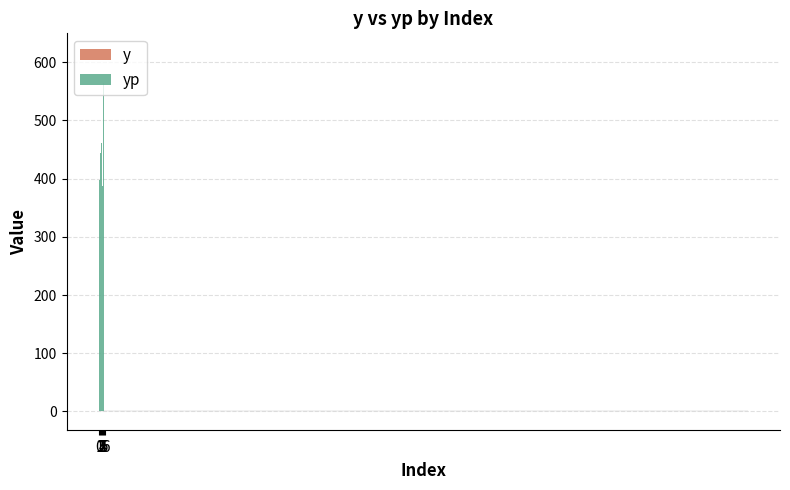

Is the value of y at 3 greater than the value of yp at 6?

No